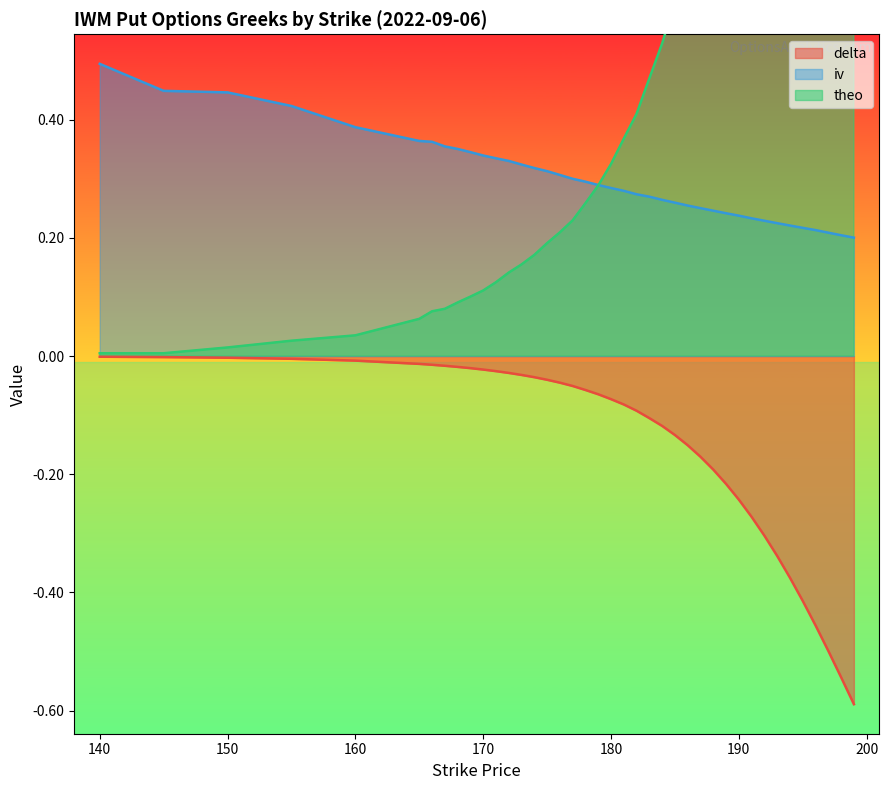

At which category is the sum across all series the highest?

199